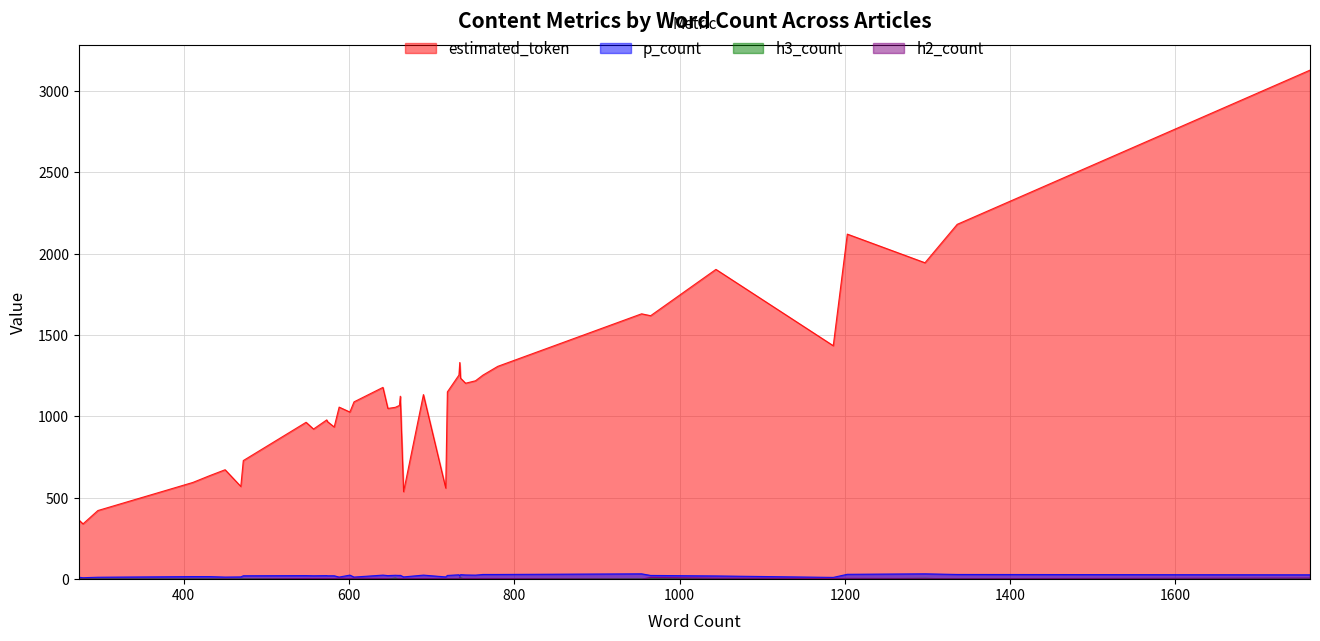

Which series has the largest range (max minus min)?

estimated_token